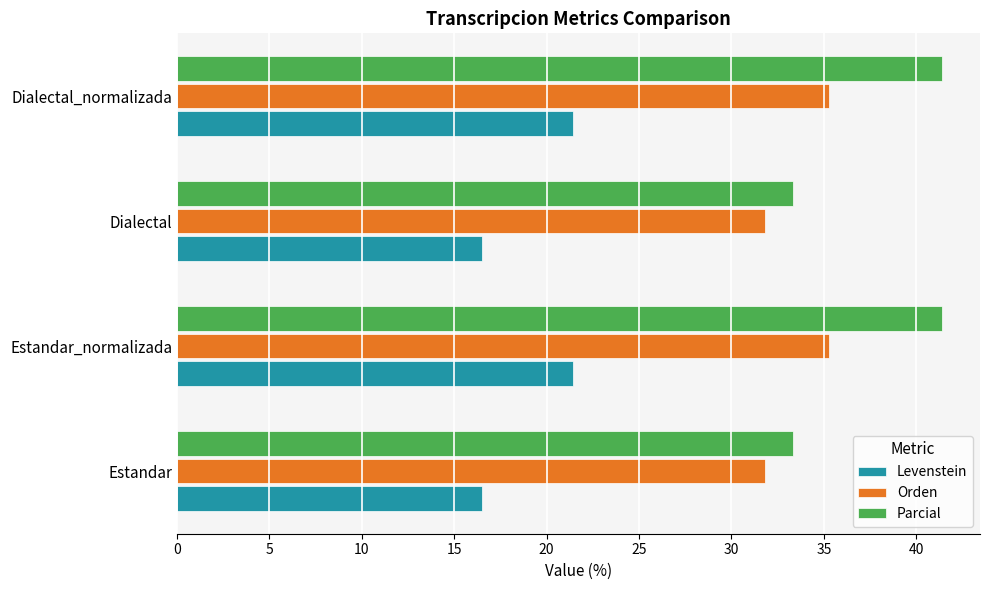

What is the average value of the Parcial series?

37.4